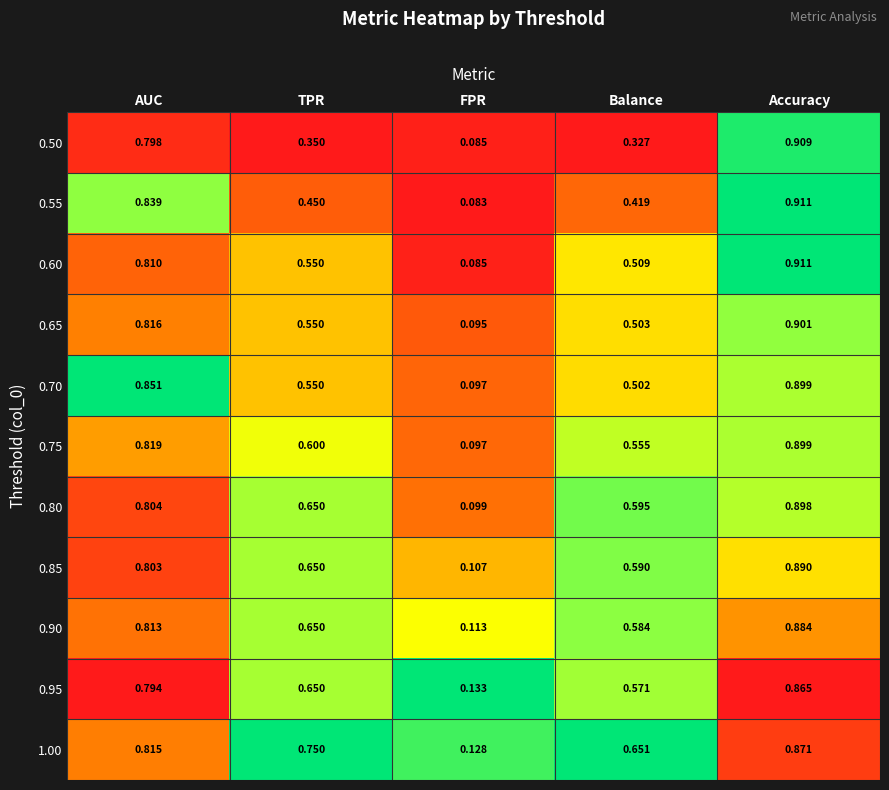

List the labels in order of 0.75 value, smallest first.

FPR, Balance, TPR, AUC, Accuracy